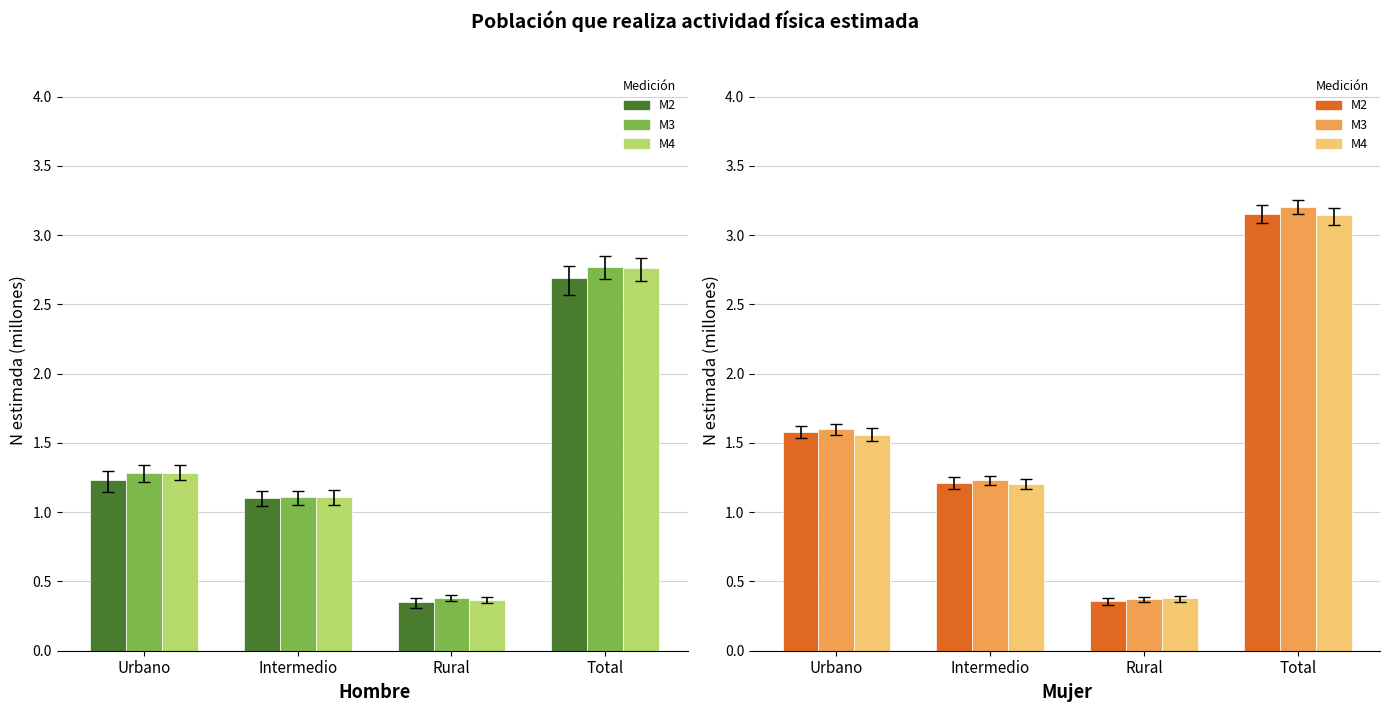

How many groups of bars are there?

4